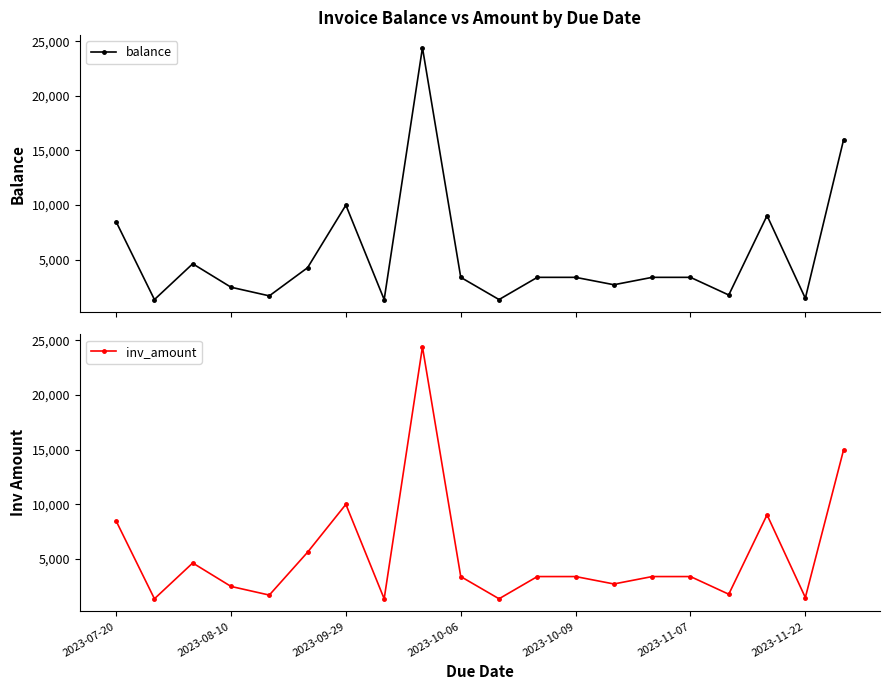

List the series in order of their overall mean, lowest first.

balance, inv_amount